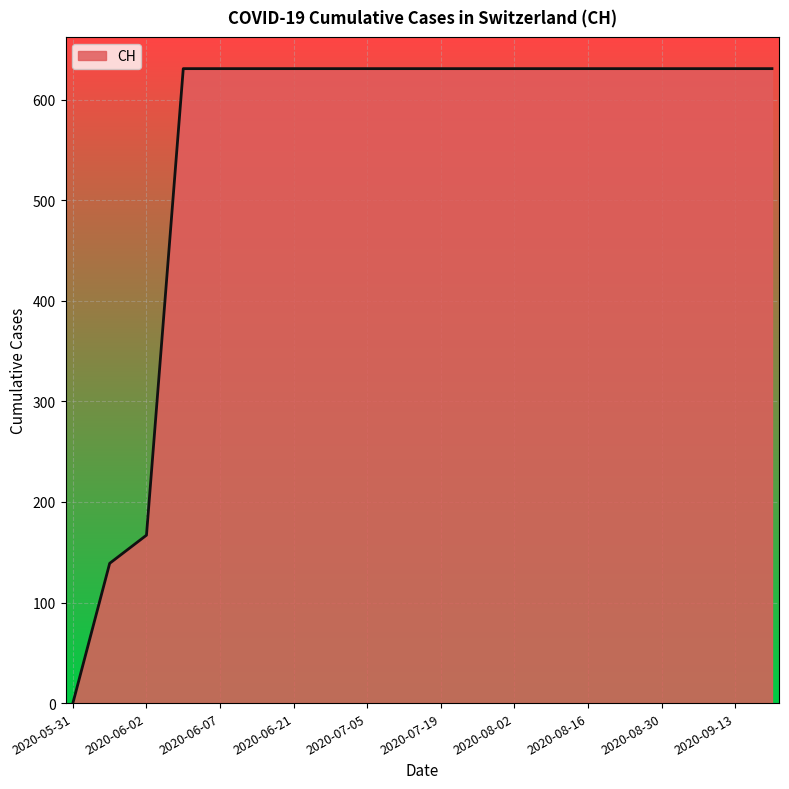

What is the greatest value displayed?

631